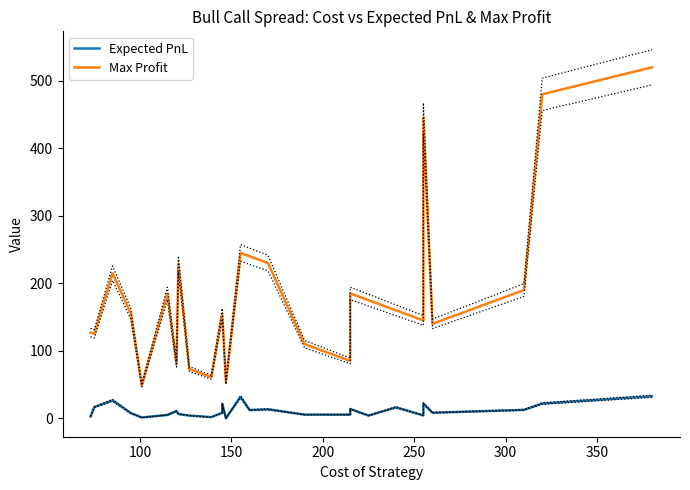

Which series has the largest total across all categories?

Max Profit